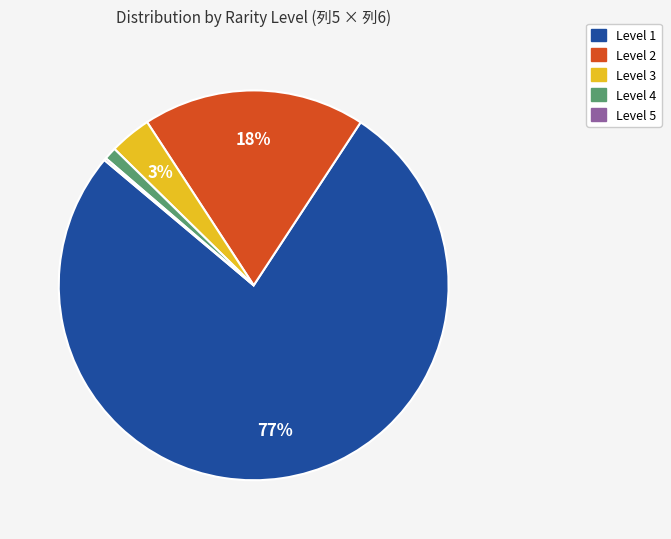

Is there any slice that represents more than half of the pie?

Yes